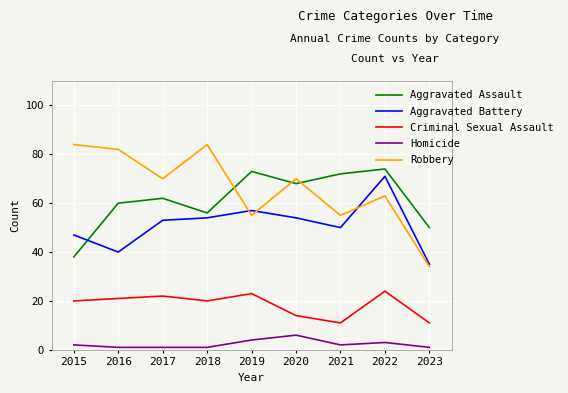

Where is Homicide nearest to the value 3?

2022